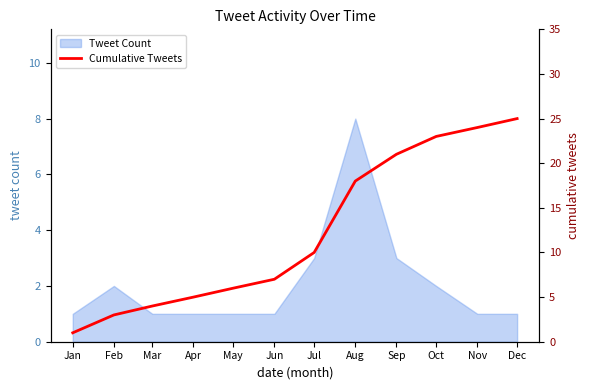

Reading left to right, transcribe all the data shown in this chart.

1	3	4	5	6	7	10	18	21	23	24	25